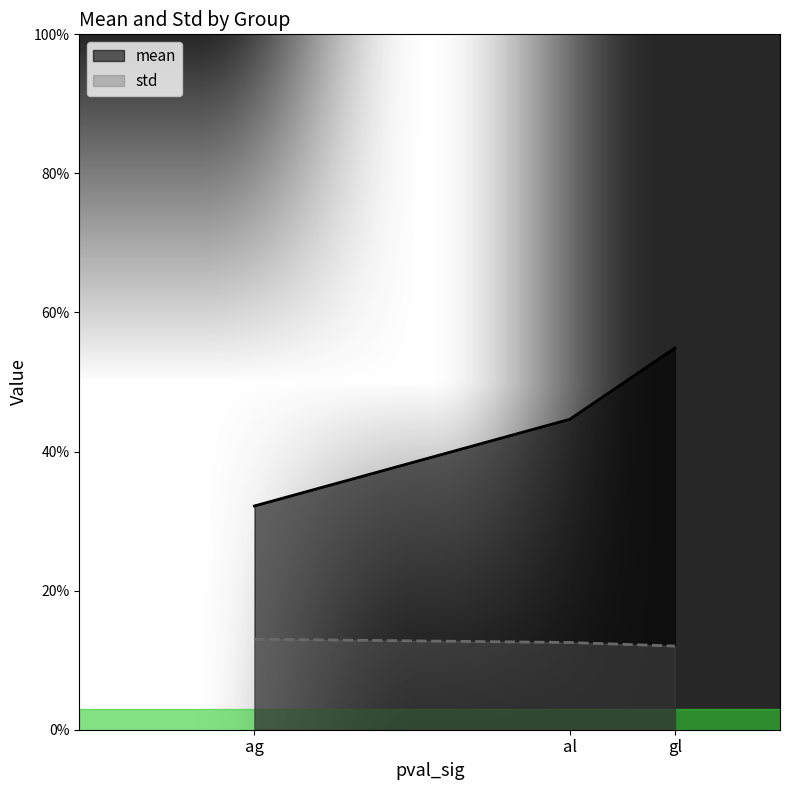

What position from the left is ag?

1